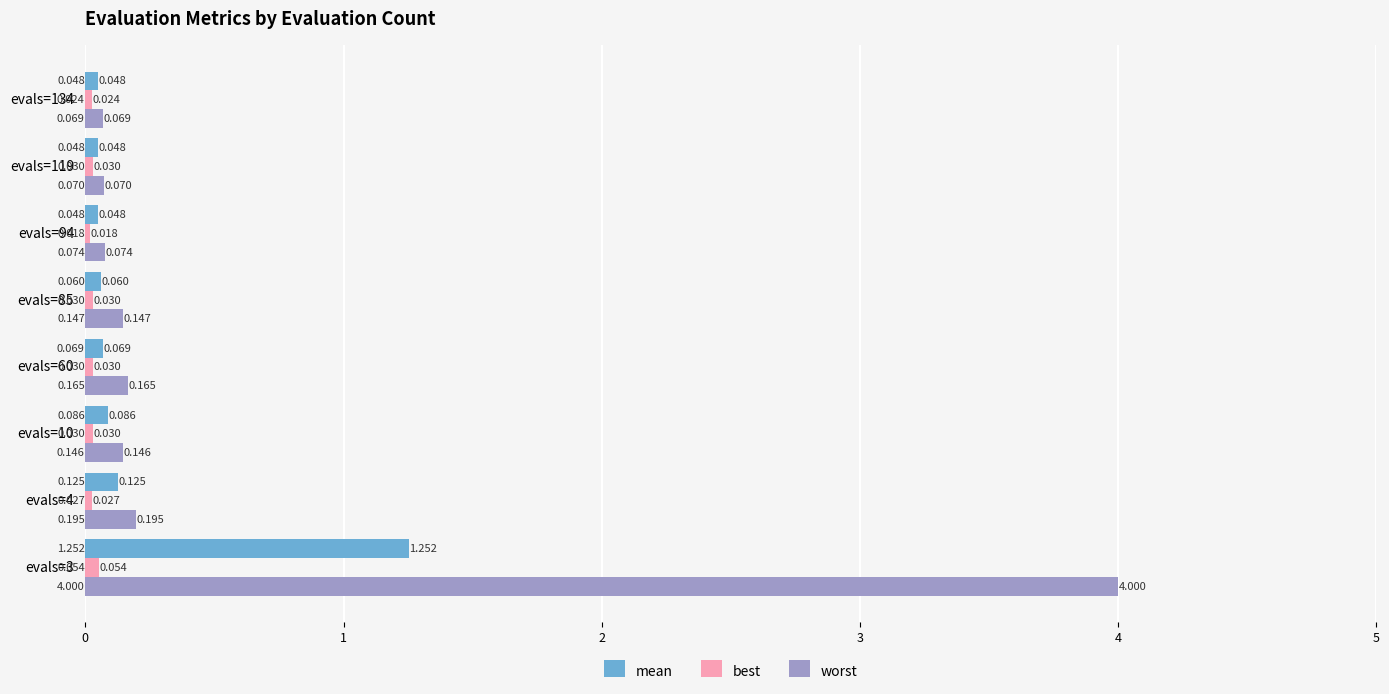

Which series changed the most between evals=85 and evals=94?

worst